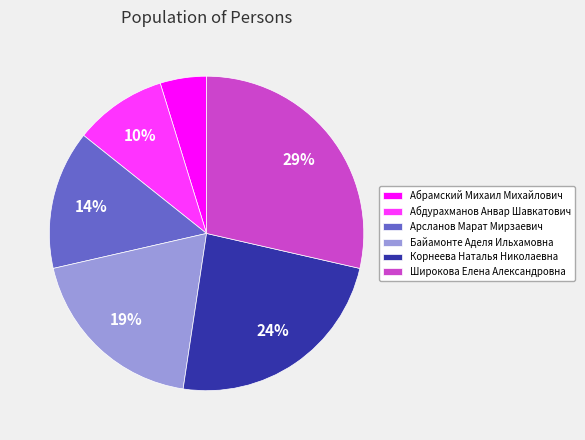

Do Байамонте Аделя Ильхамовна and Абрамский Михаил Михайлович together represent more than half of the pie?

No